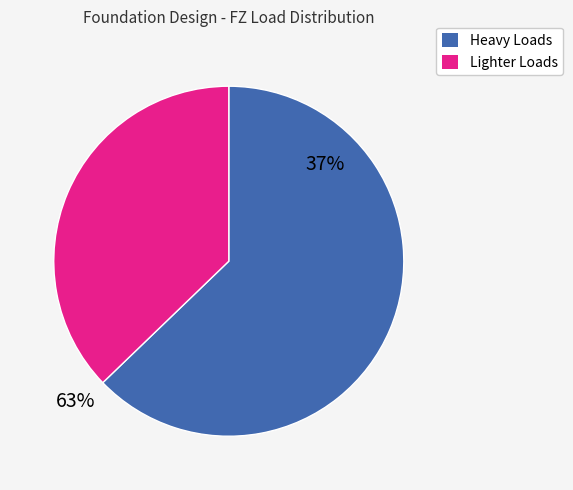

Is there any slice that represents more than half of the pie?

Yes